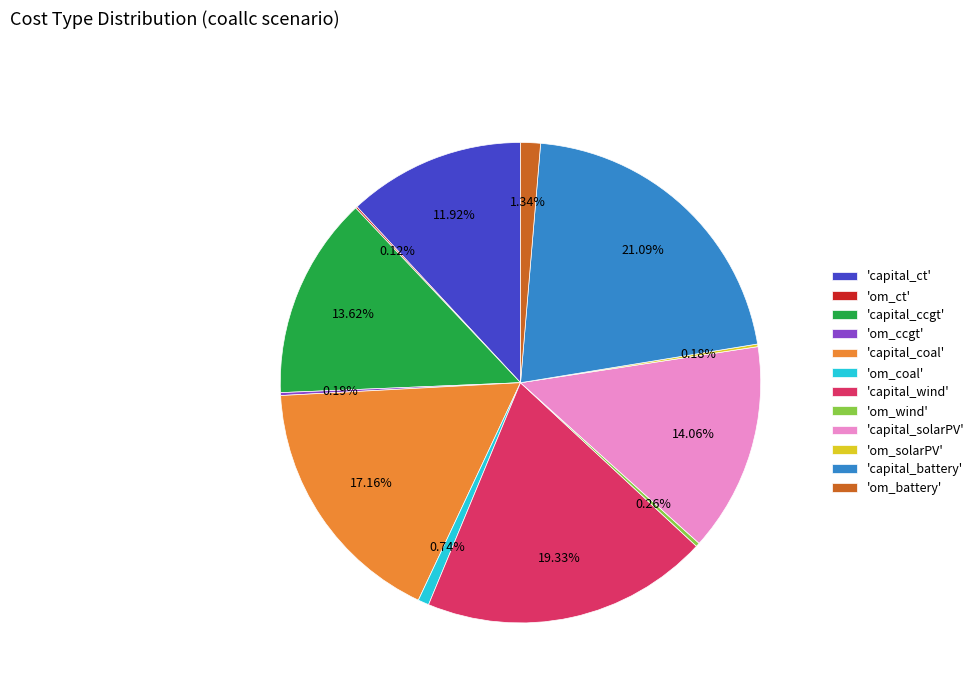

Combined, do 'om_coal' and 'capital_ccgt' account for over 50%?

No